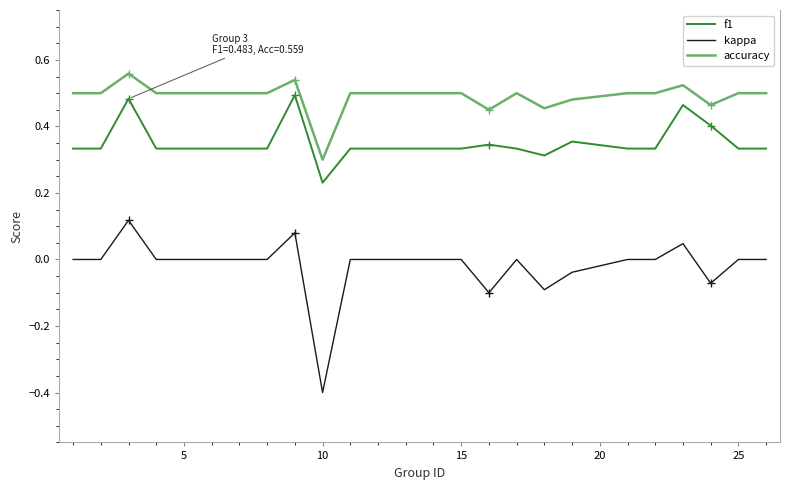

Rank the series by their average value, from lowest to highest.

kappa, f1, accuracy